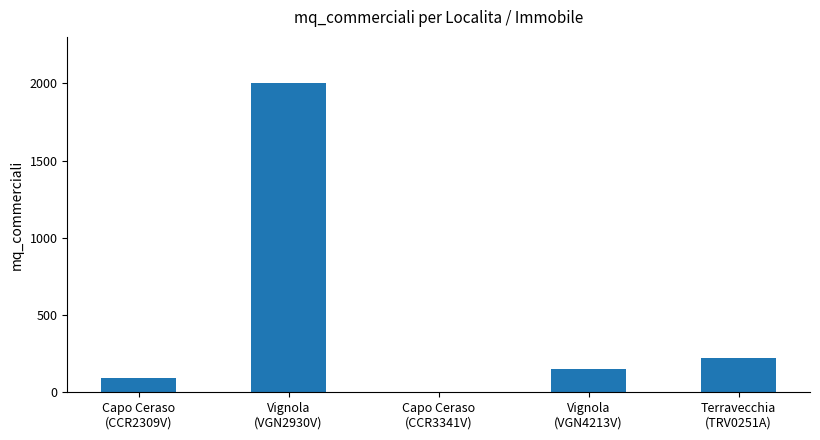

What is the greatest value displayed?

2000